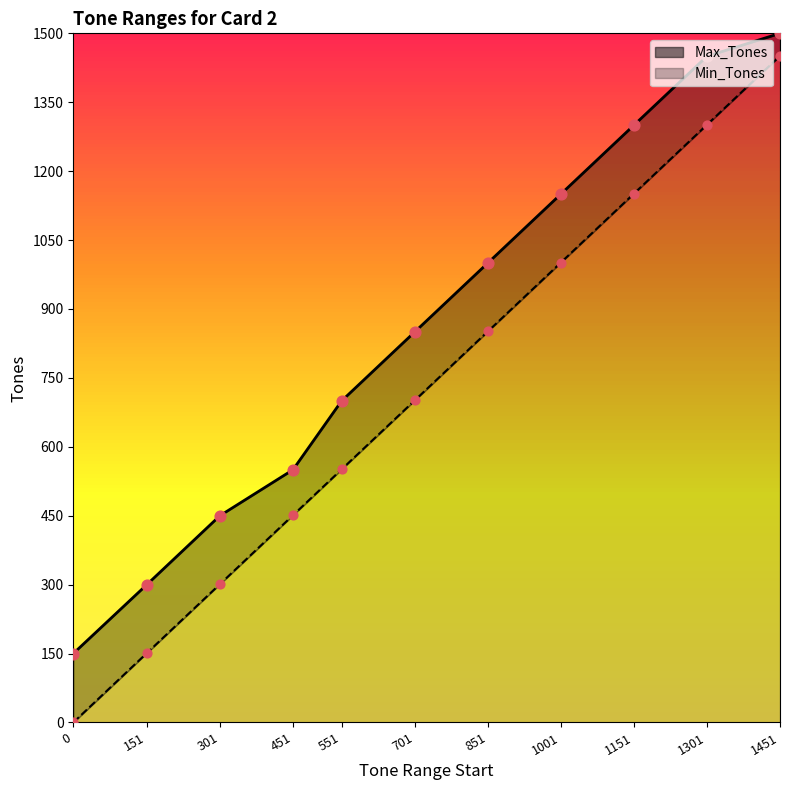

At how many categories does at least one series exceed 1027?

4